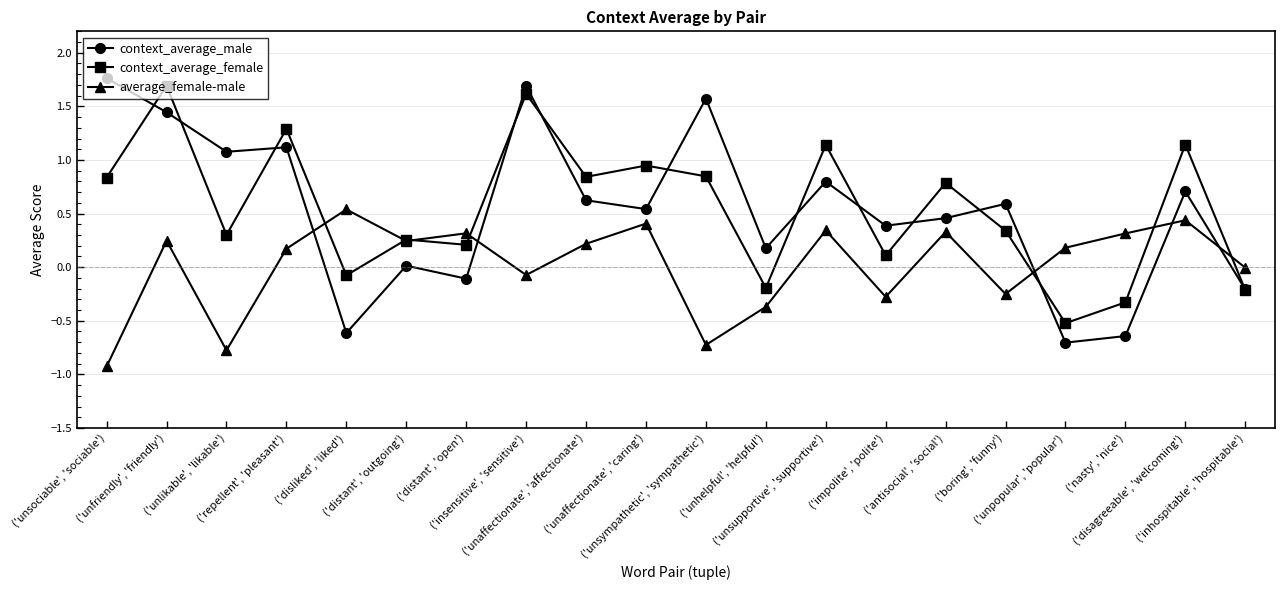

Which series has the widest spread of values?

context_average_male